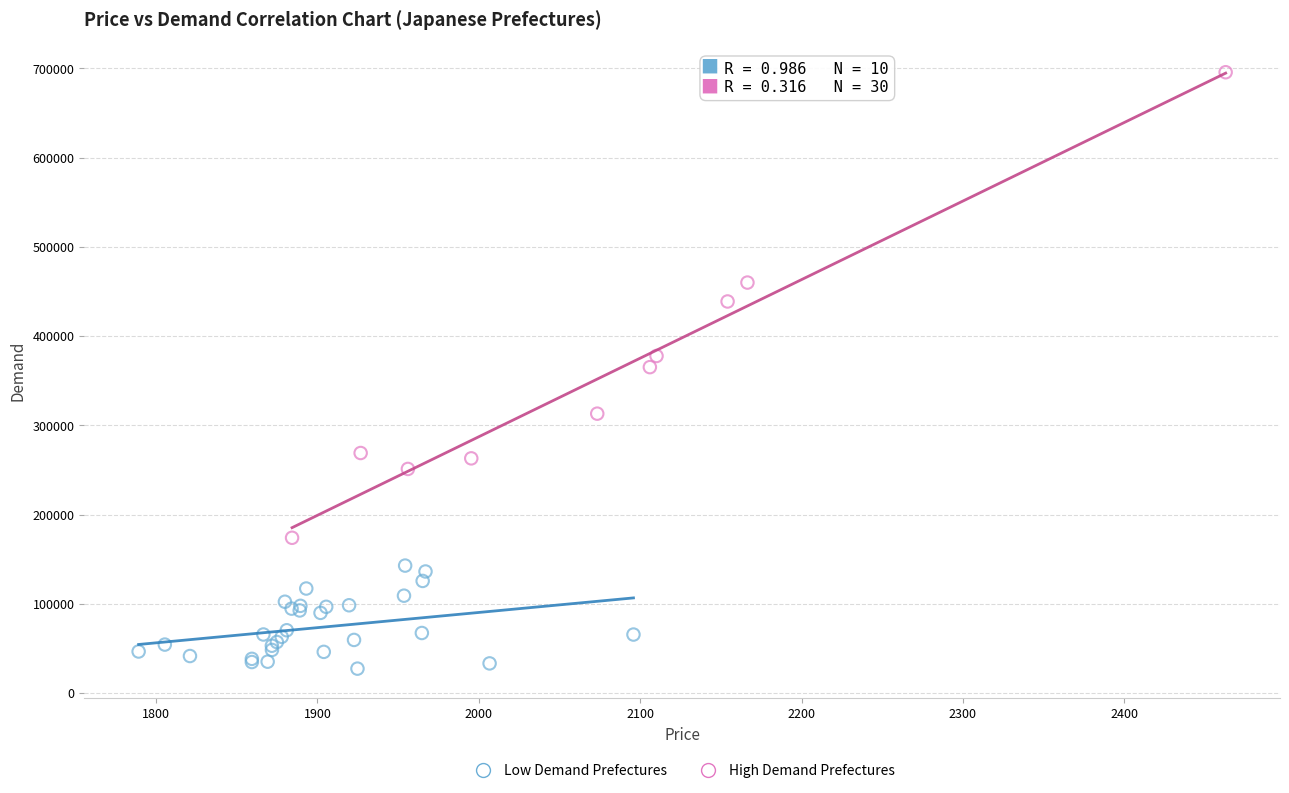

Which series contains the lowest Y value?

Low Demand Prefectures